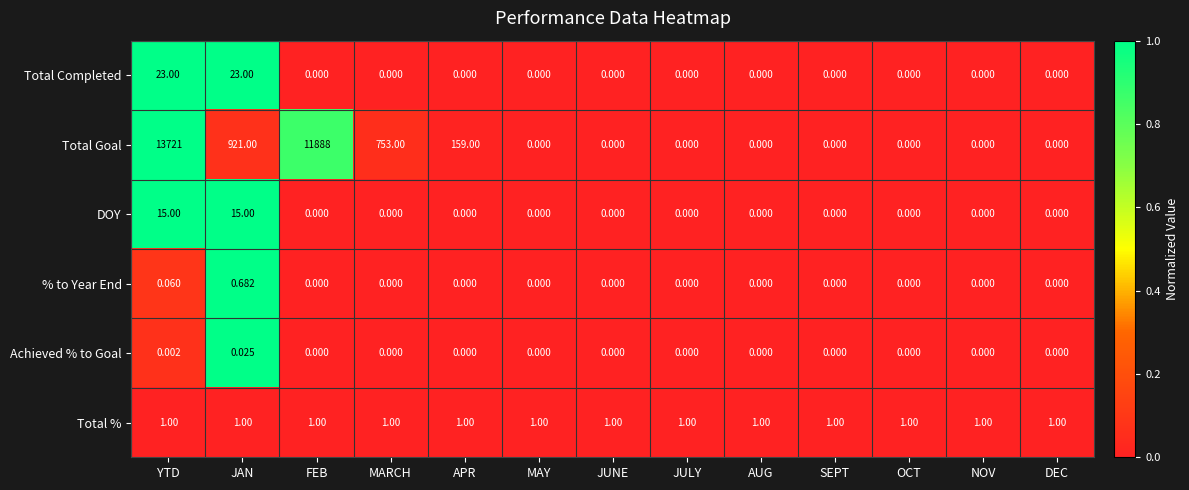

Which series has the widest spread of values?

Total Goal